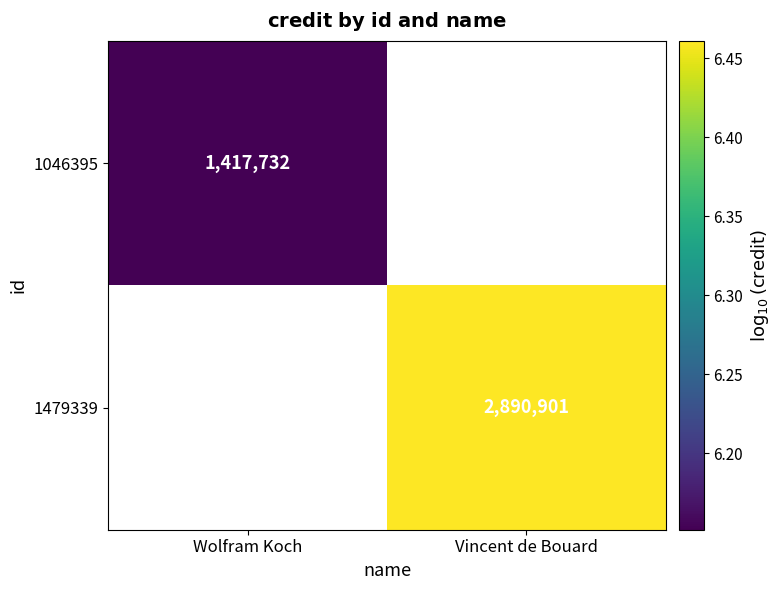

Which series has the largest range (max minus min)?

1046395